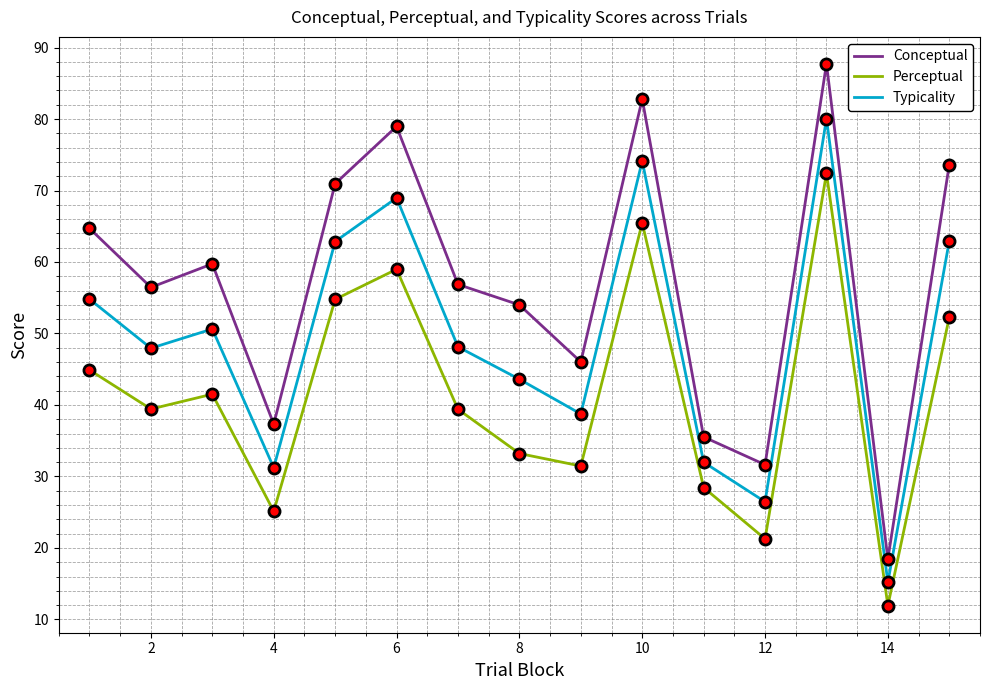

Which series has the widest spread of values?

Conceptual